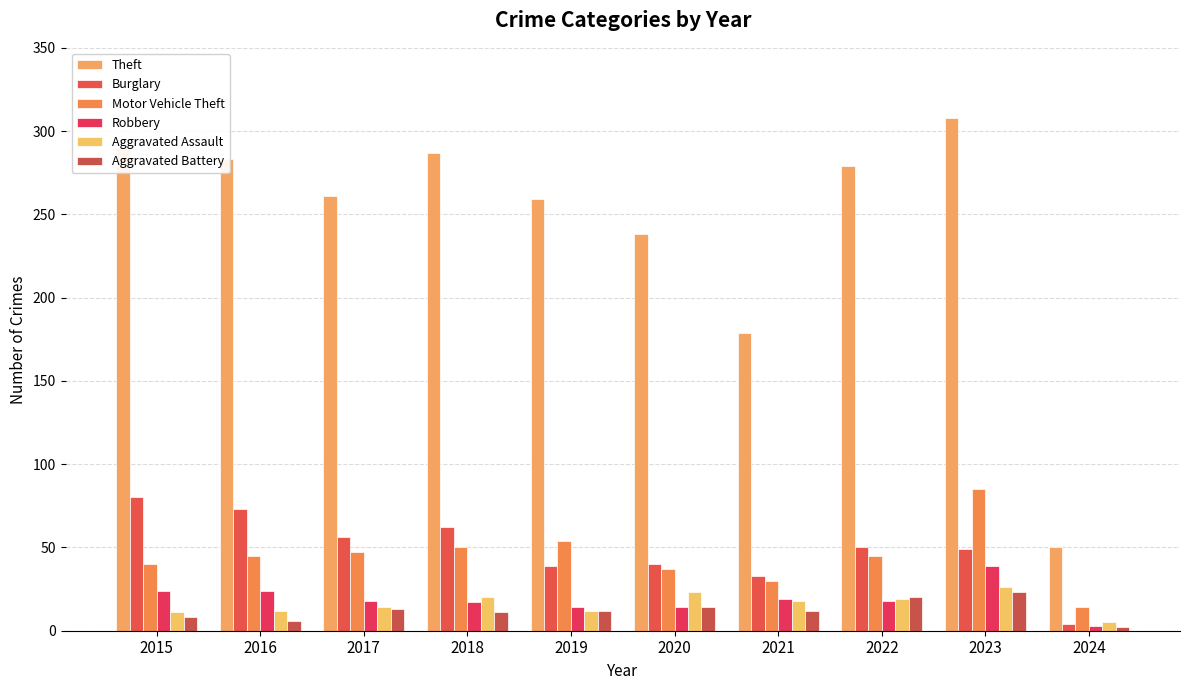

How many values in the Theft series are below 279?

5